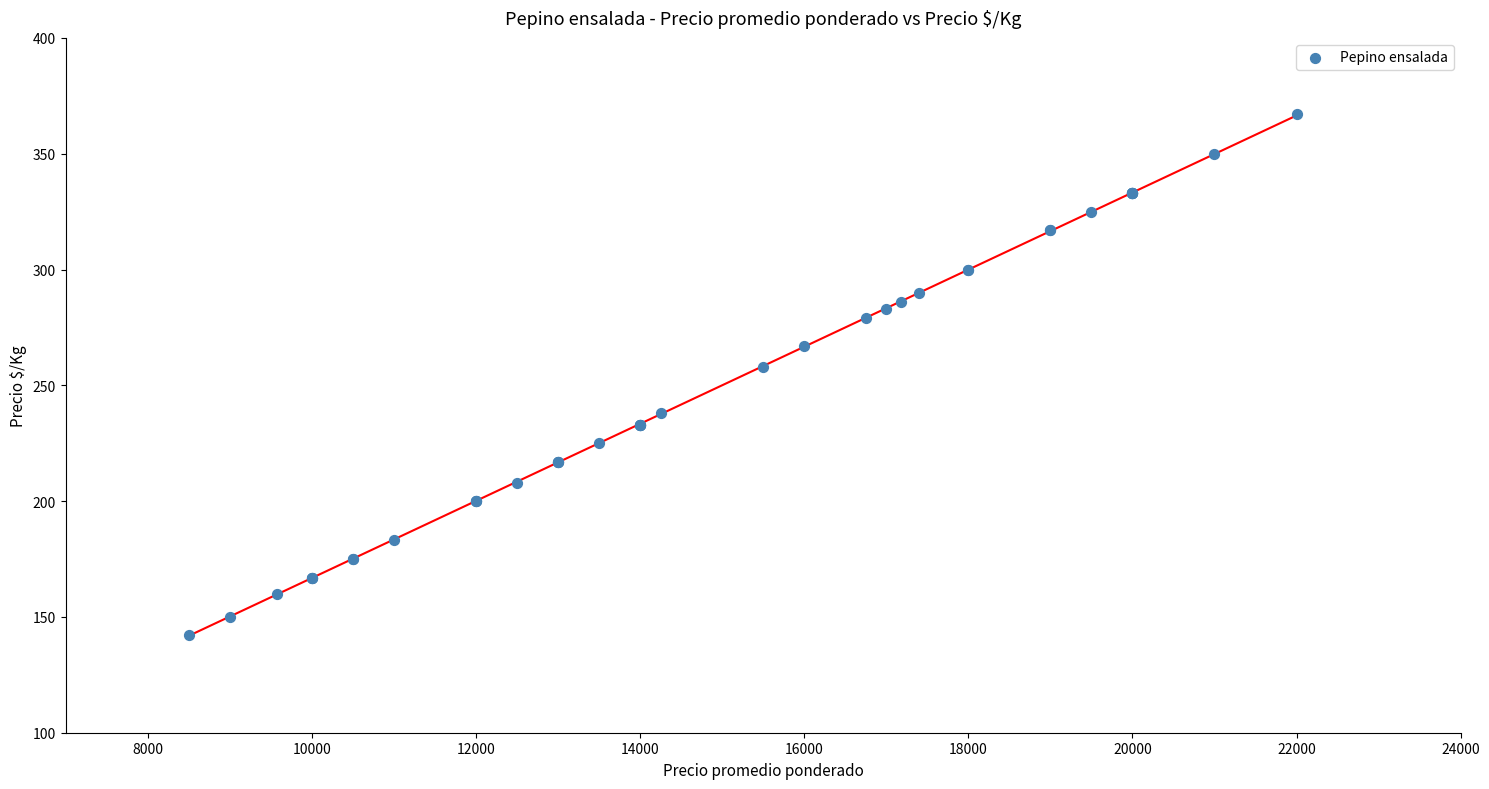

What Y value in the scatter plot is closest to 254?

258